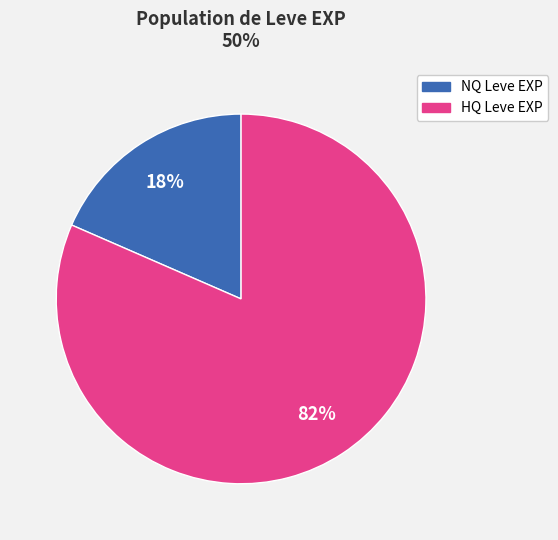

Does any single category account for the majority?

Yes